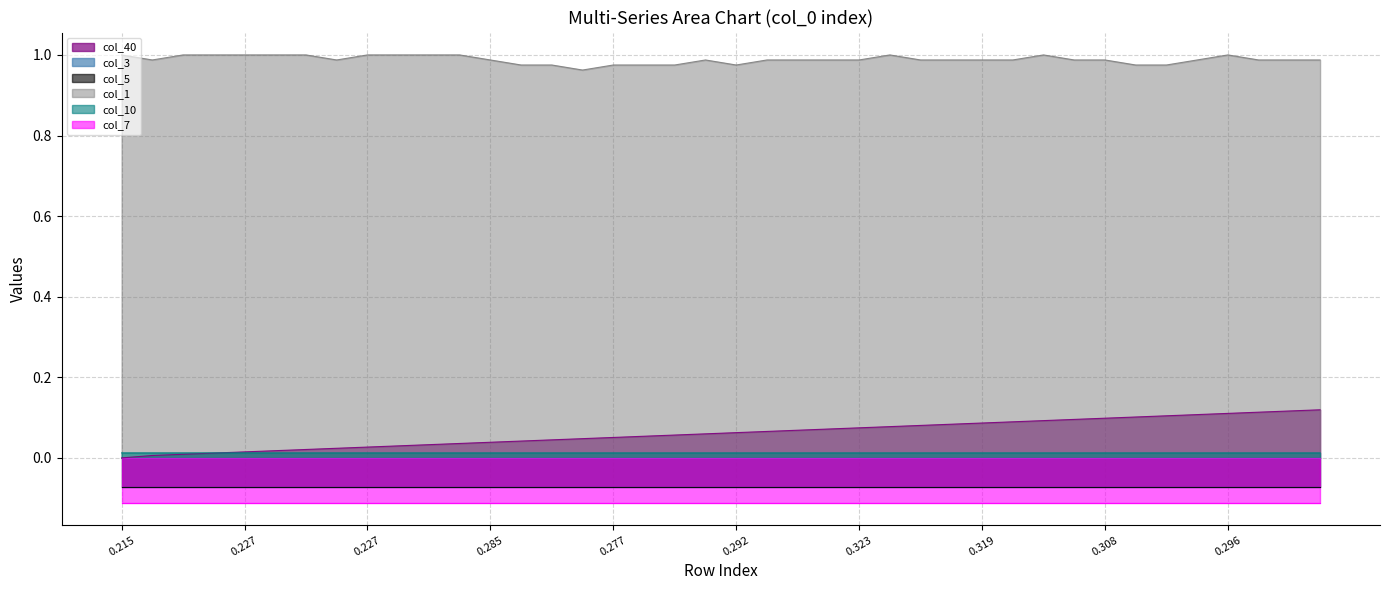

What is the average value of the col_40 series?

0.1